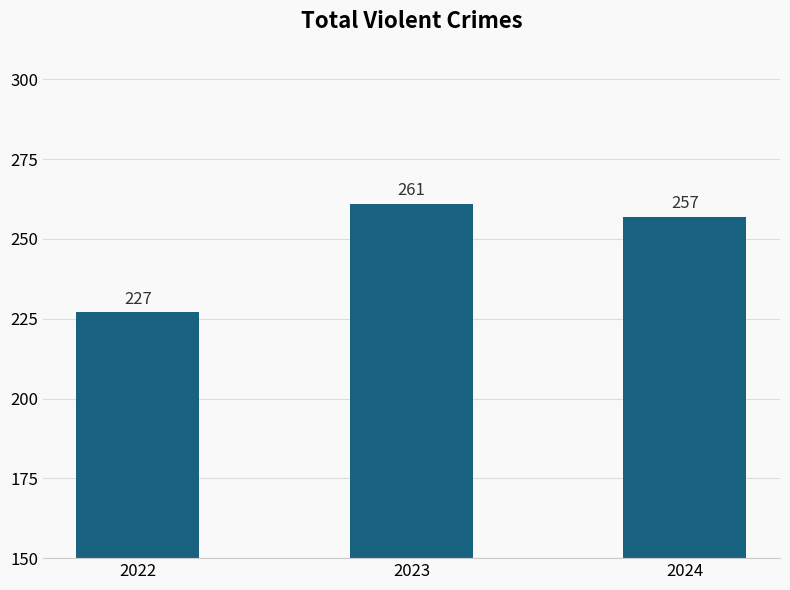

Rank the categories by value from highest to lowest.

2023, 2024, 2022